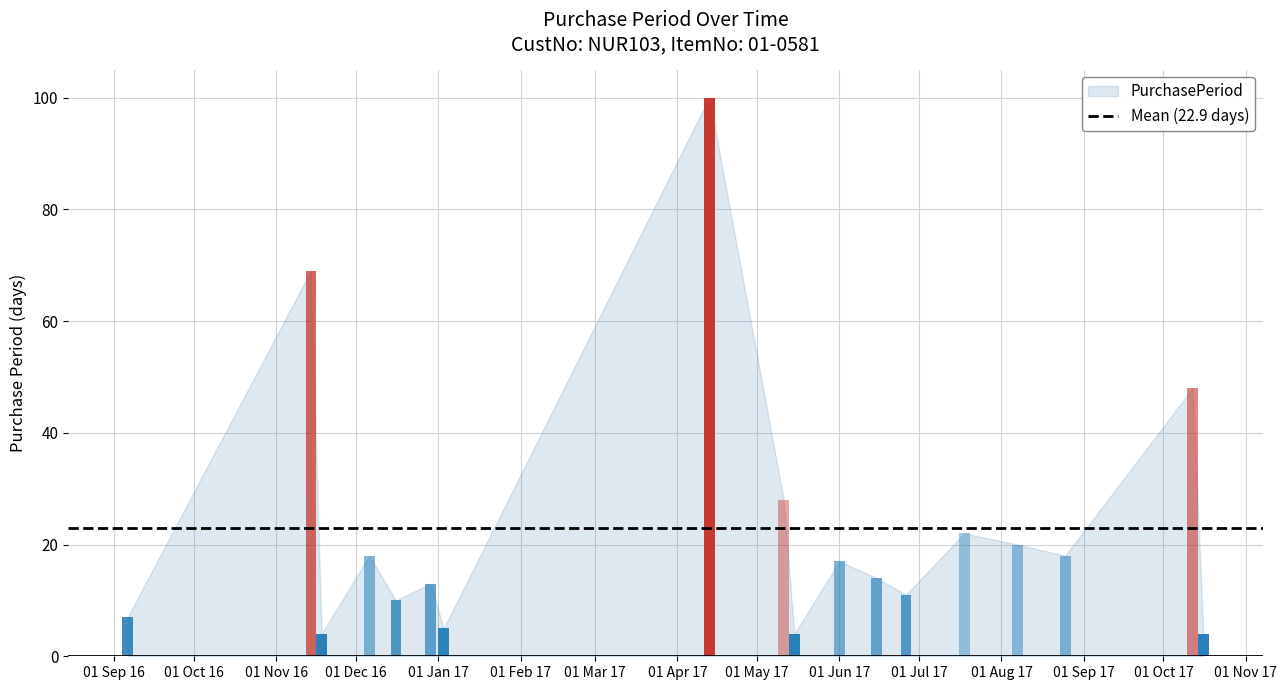

What value does the data have at 2017-06-15, to the nearest 5?

15